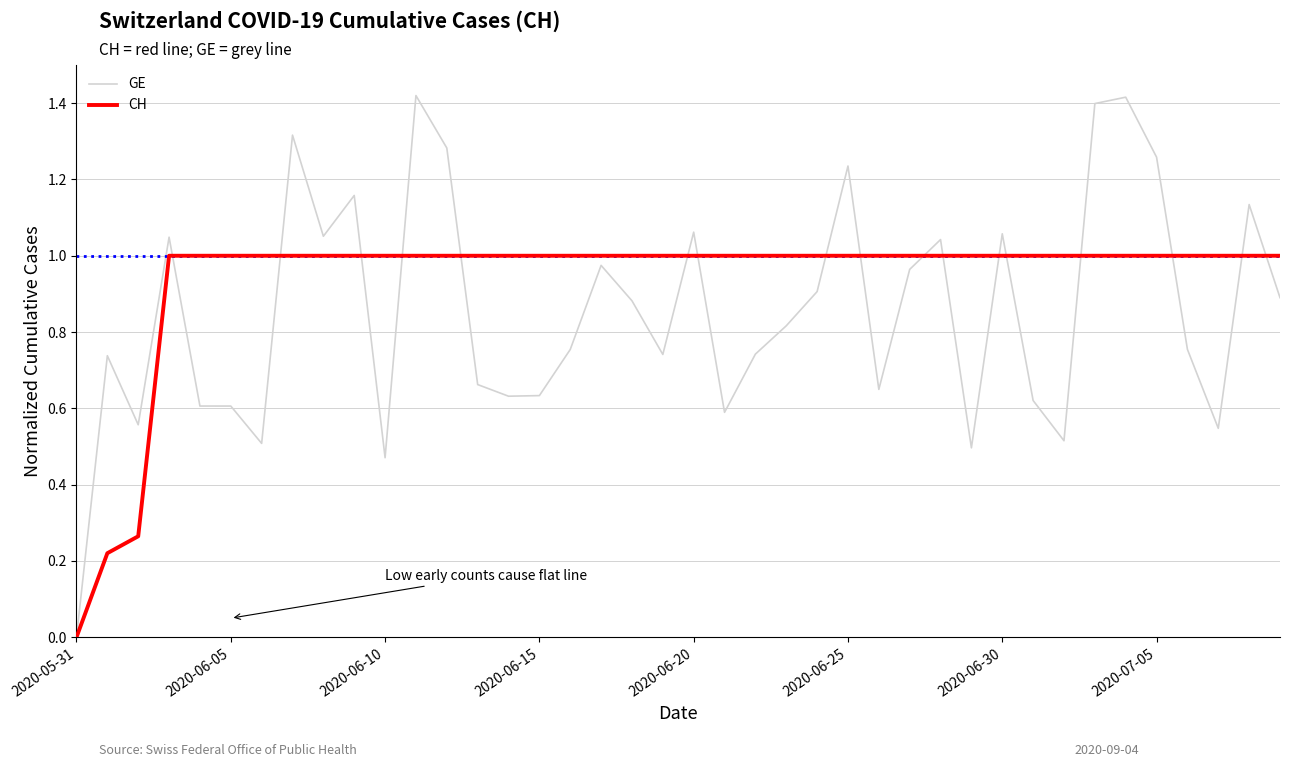

Which series has the largest range (max minus min)?

GE